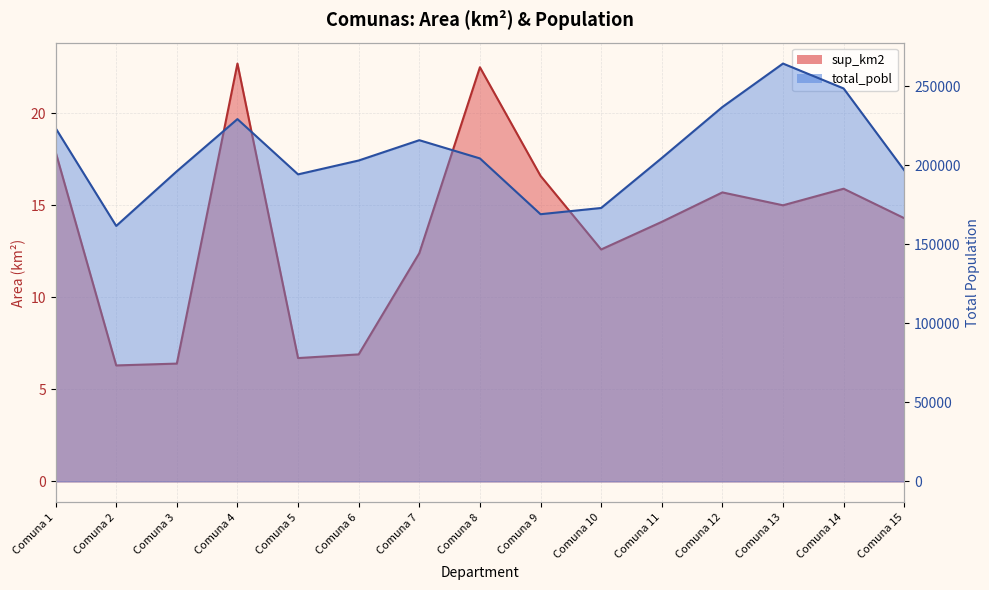

True or false: sup_km2 and total_pobl intersect in this chart.

False